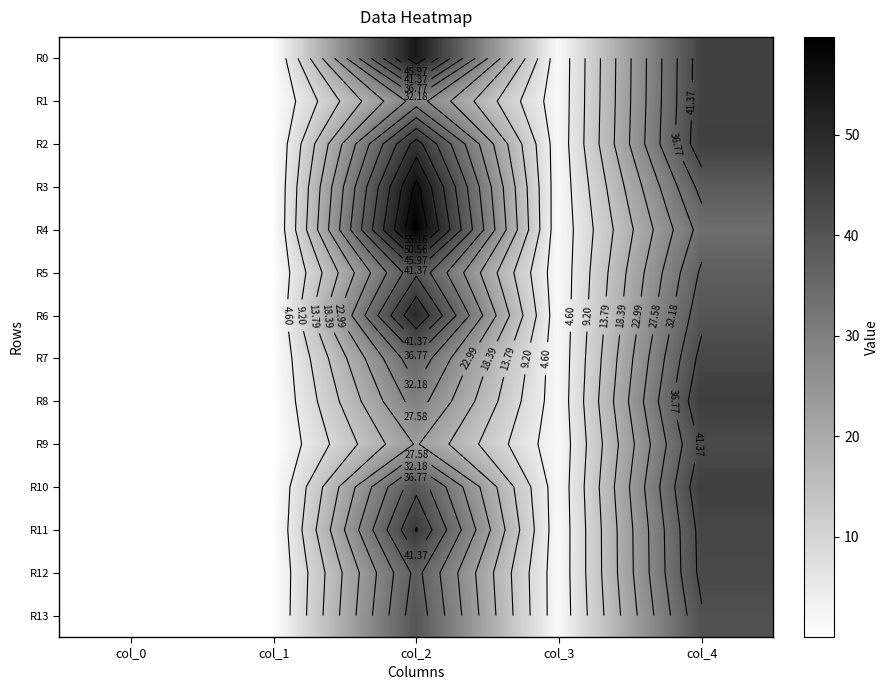

What is the difference between the highest and lowest values at col_4?

11.4